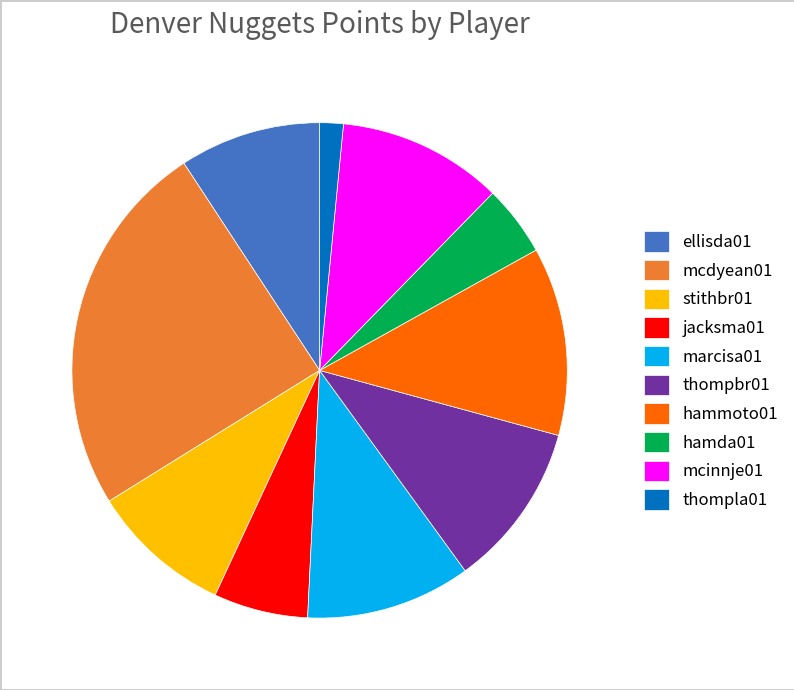

True or false: hamda01 accounts for 5% of the total.

True